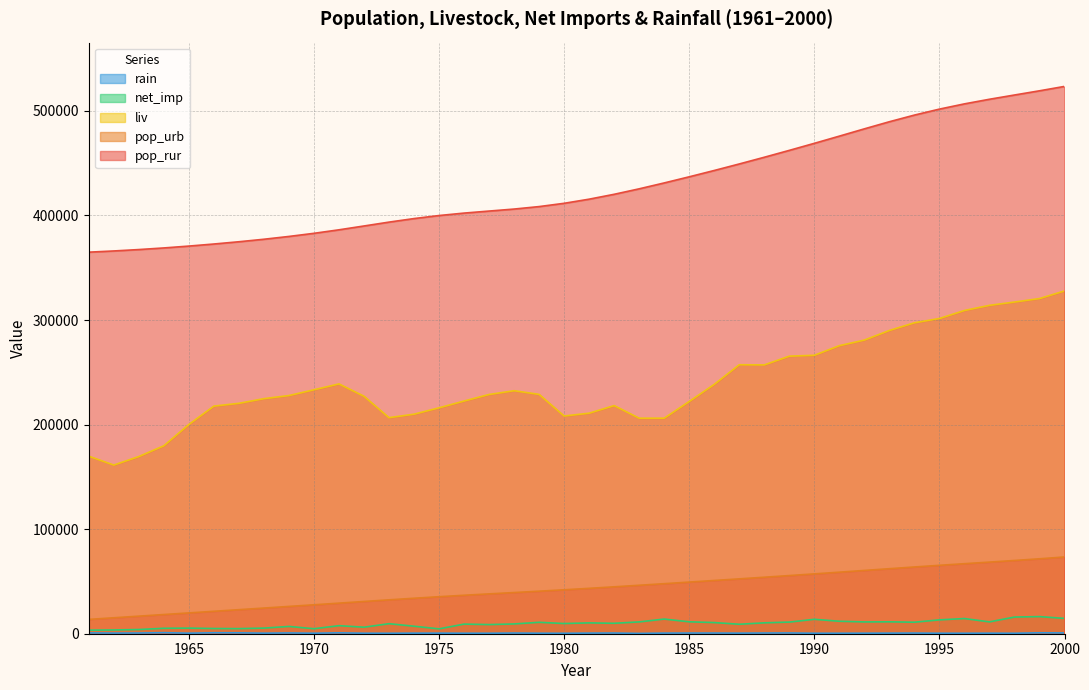

What is the approximate value of rain at 1982?

654.2